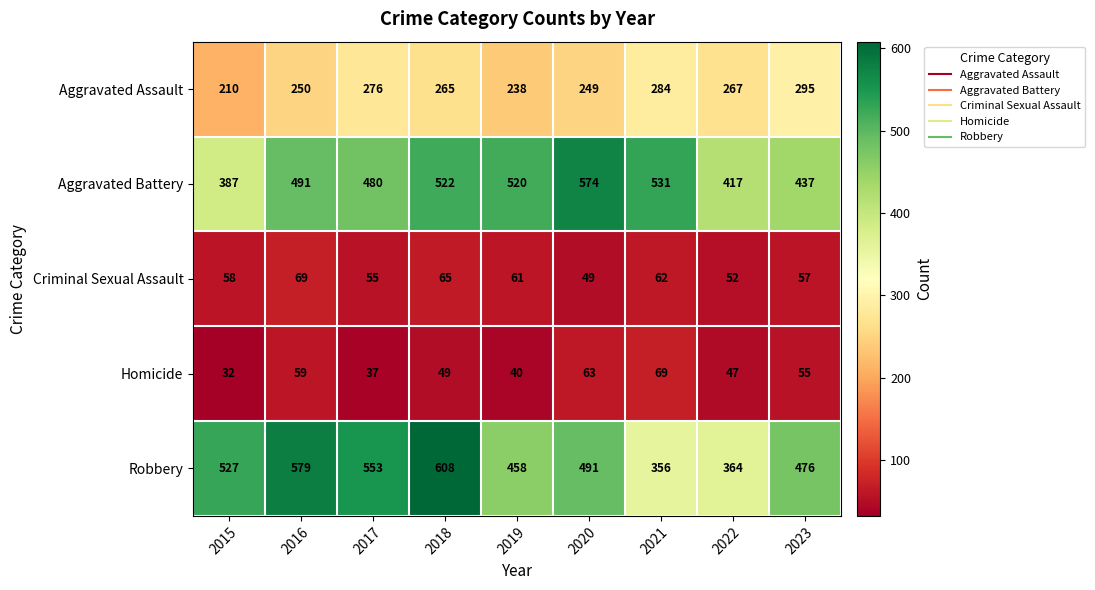

Rank the series at 2019 from highest to lowest value.

Aggravated Battery, Robbery, Aggravated Assault, Criminal Sexual Assault, Homicide